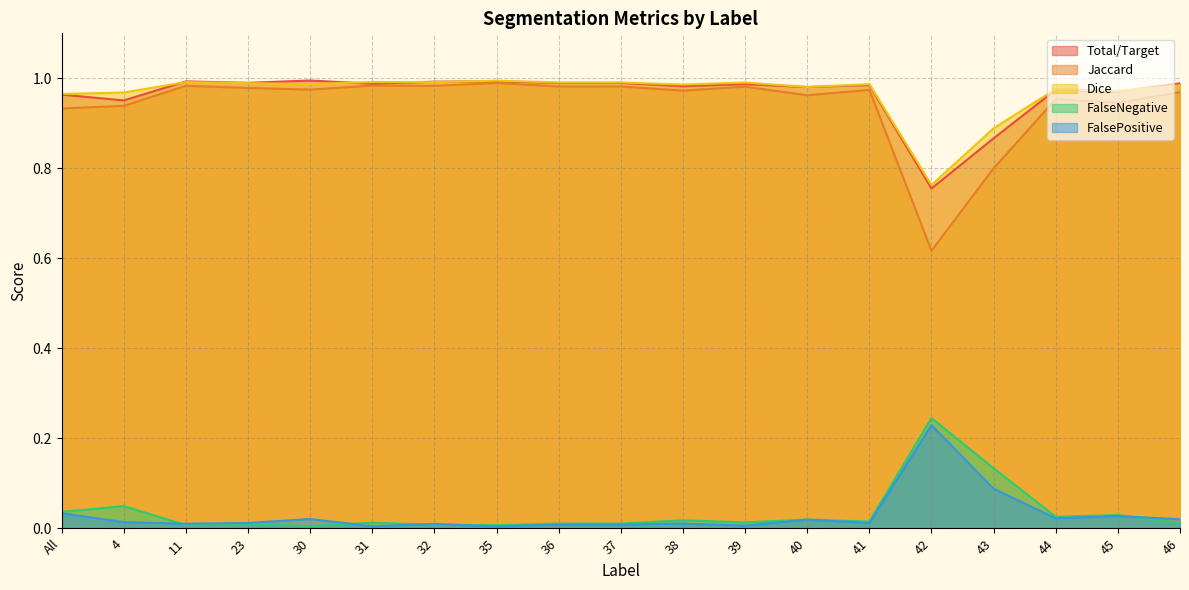

Rank the categories by Dice value from highest to lowest.

35, 31, 11, 32, 37, 36, 39, 23, 30, 41, 38, 46, 40, 44, 45, 4, All, 43, 42